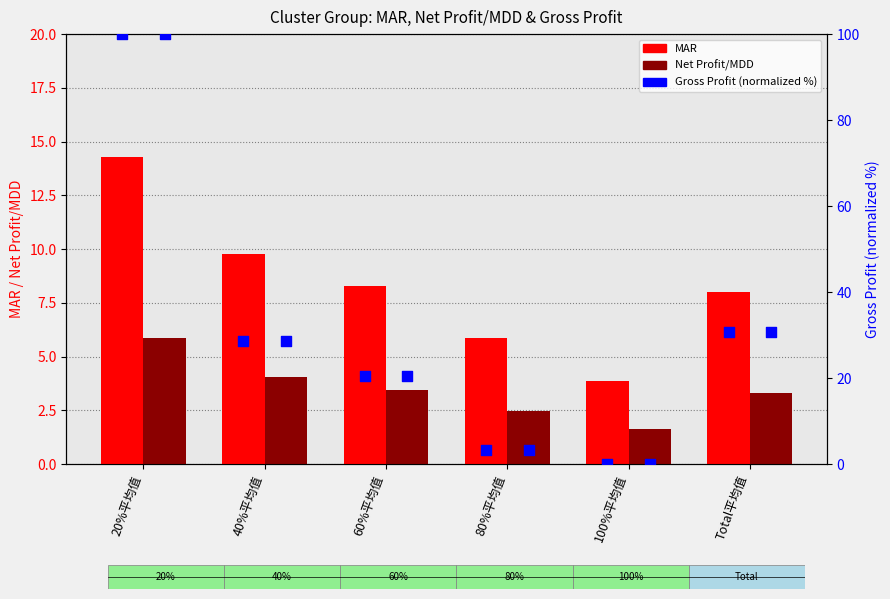

Which series has the widest spread of Y values?

Gross Profit %